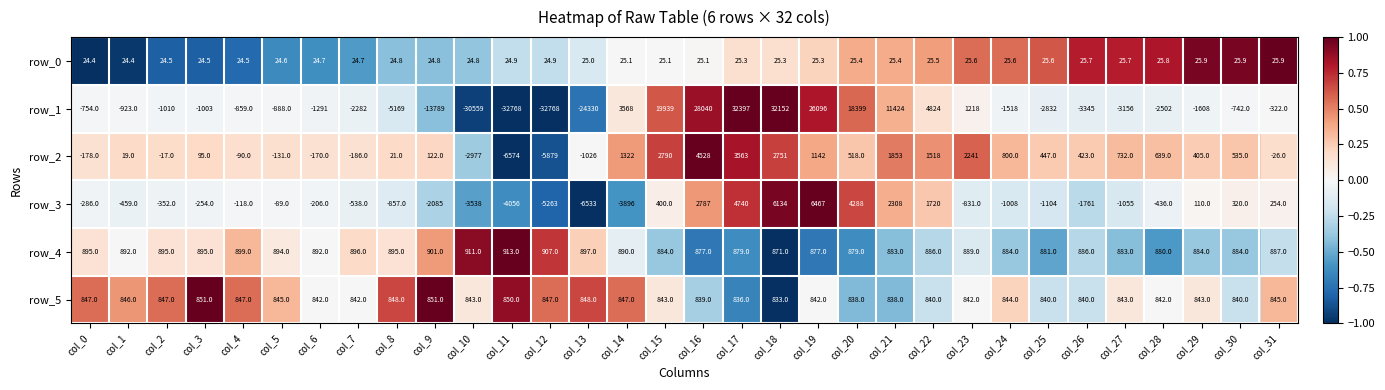

What value does the row_1 series have at col_26?

-3345.0